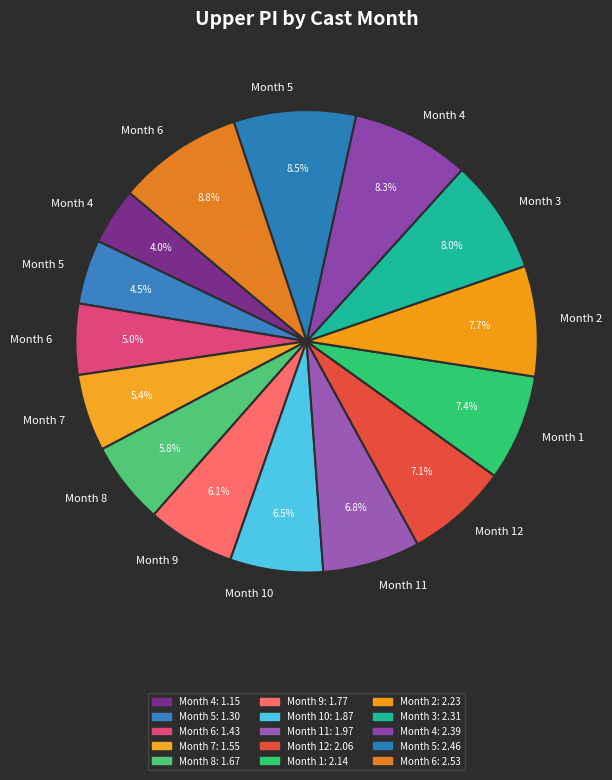

Count the number of slices in the pie.

15